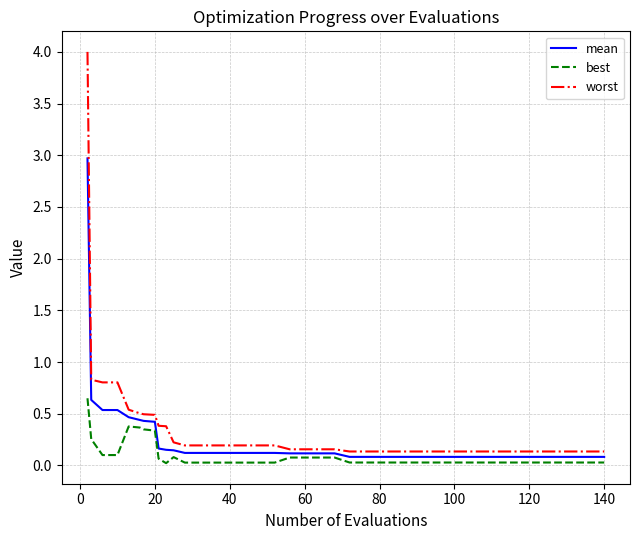

What is the maximum value shown in the chart?

4.0